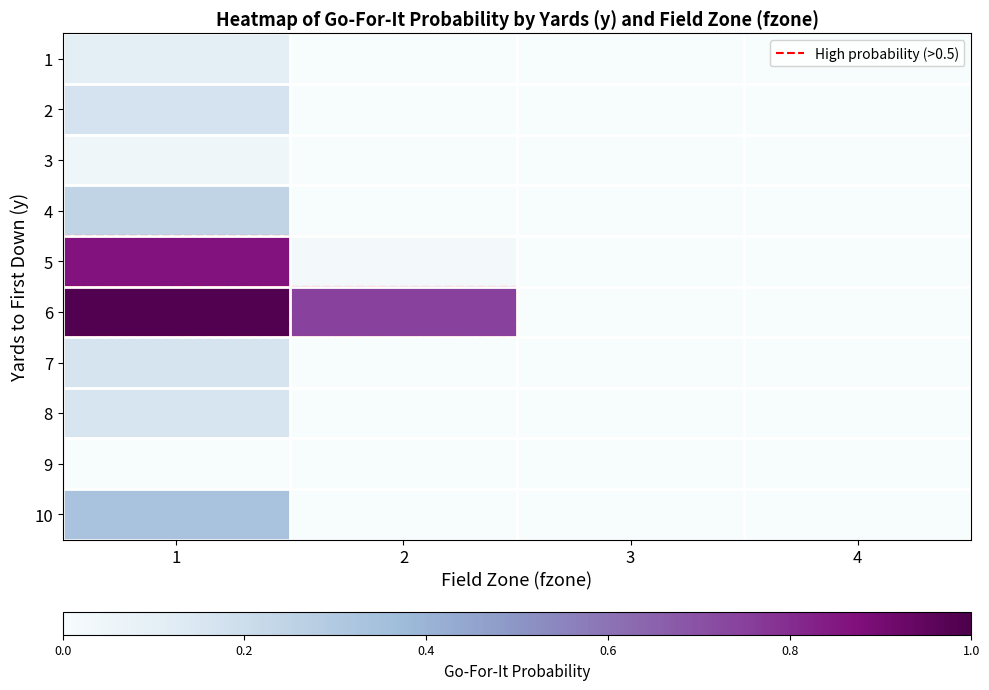

What is the maximum value shown in the chart?

1.0